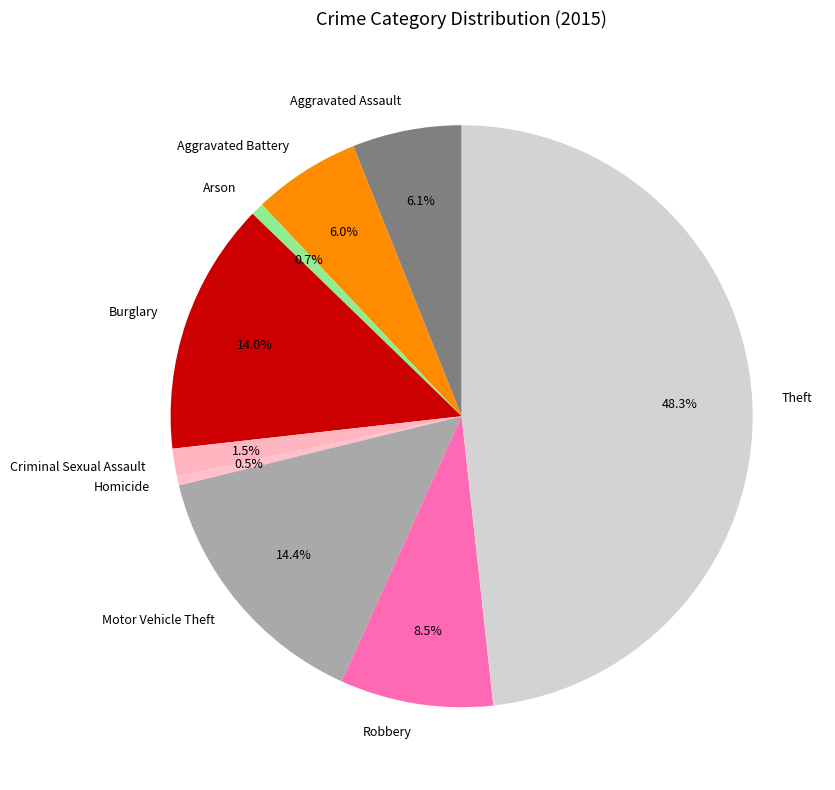

Combined, what portion of the pie is Homicide and Aggravated Battery?

6.5%